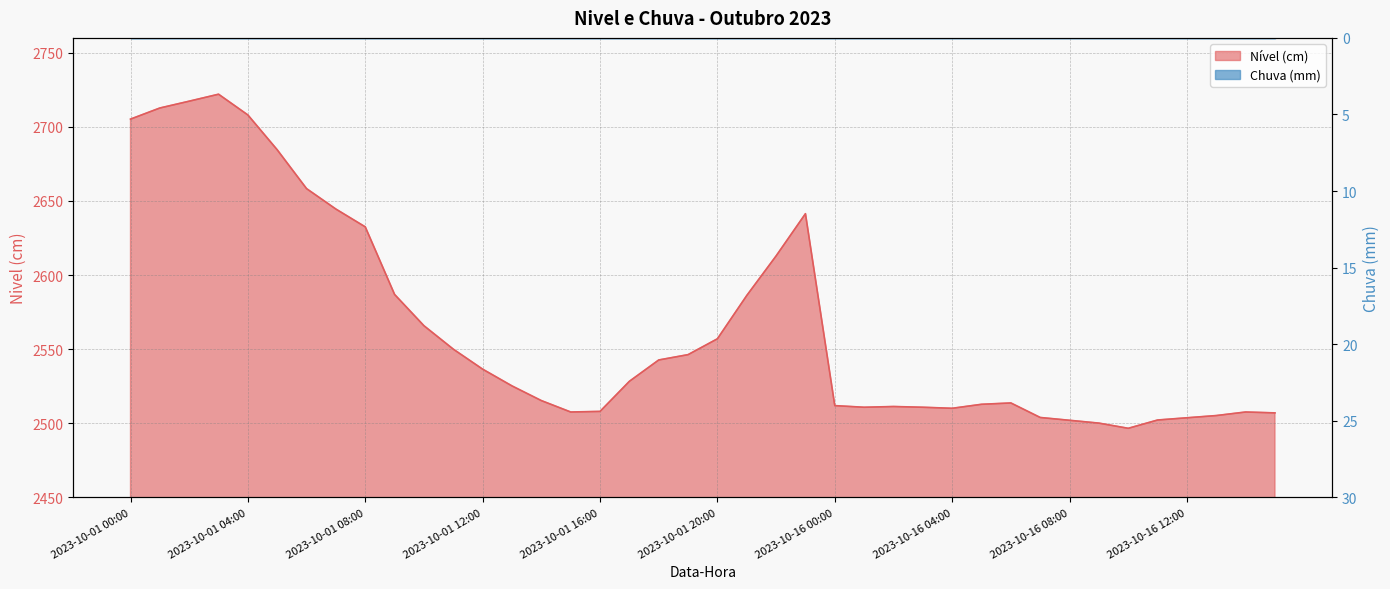

Which has a higher value, 2023-10-01 04:00 or 2023-10-01 05:00?

2023-10-01 04:00